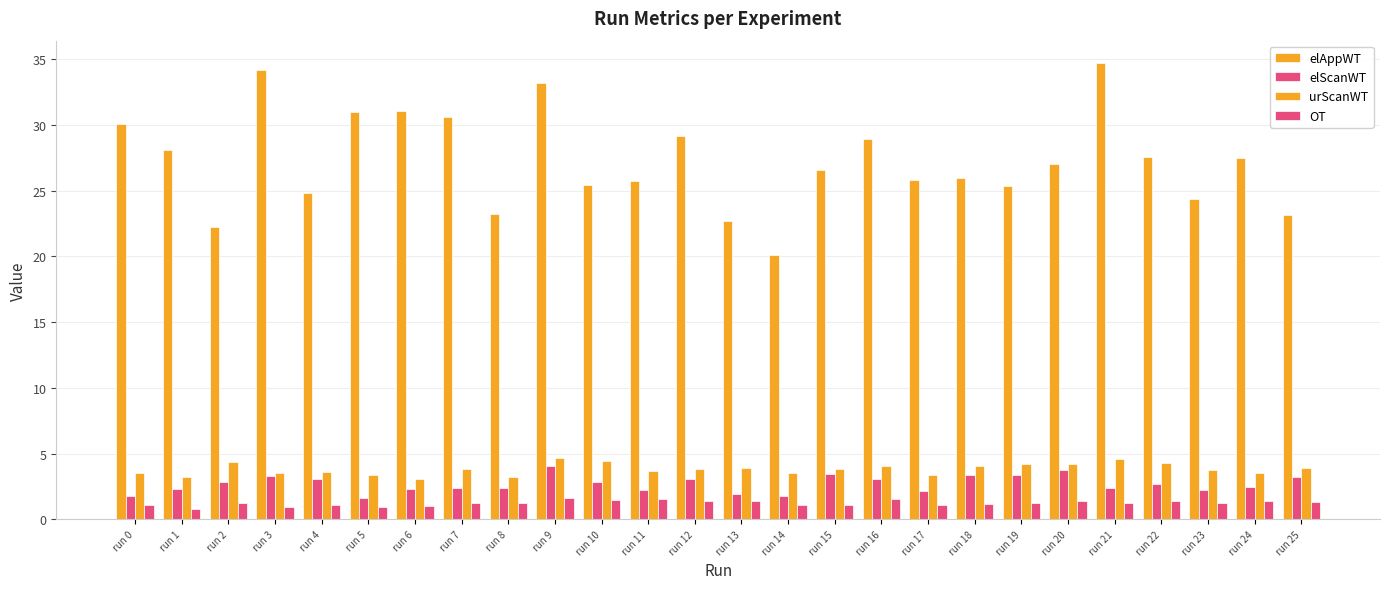

How many bars are there in each group?

4